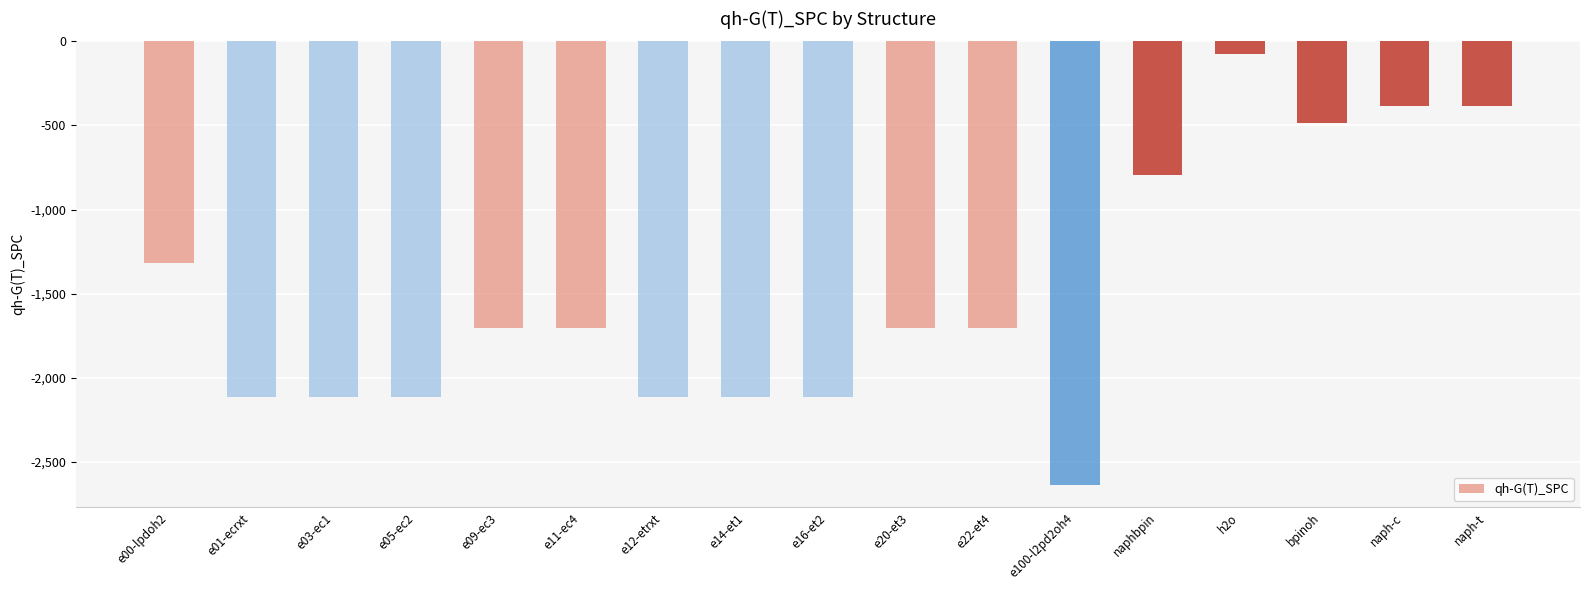

How many data points are less than -1704?

11